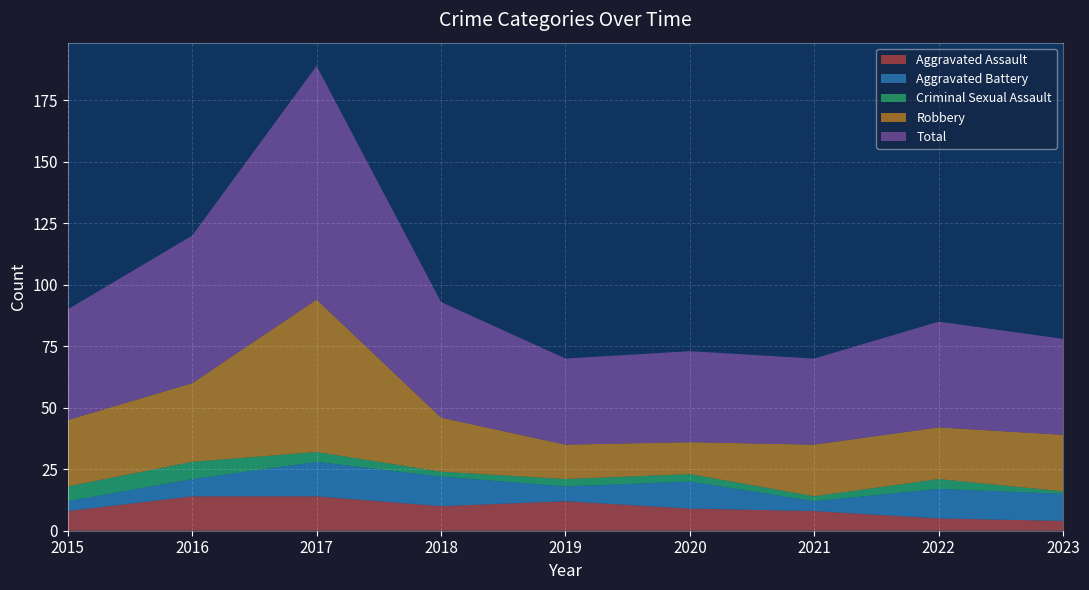

Reading left to right, list all the values displayed in this chart.

Aggravated Assault: 2015=8	2016=14	2017=14	2018=10	2019=12	2020=9	2021=8	2022=5	2023=4
Aggravated Battery: 2015=4	2016=7	2017=14	2018=12	2019=6	2020=11	2021=4	2022=12	2023=11
Criminal Sexual Assault: 2015=6	2016=7	2017=4	2018=2	2019=3	2020=3	2021=2	2022=4	2023=1
Robbery: 2015=27	2016=32	2017=62	2018=22	2019=14	2020=13	2021=21	2022=21	2023=23
Total: 2015=45	2016=60	2017=95	2018=47	2019=35	2020=37	2021=35	2022=43	2023=39